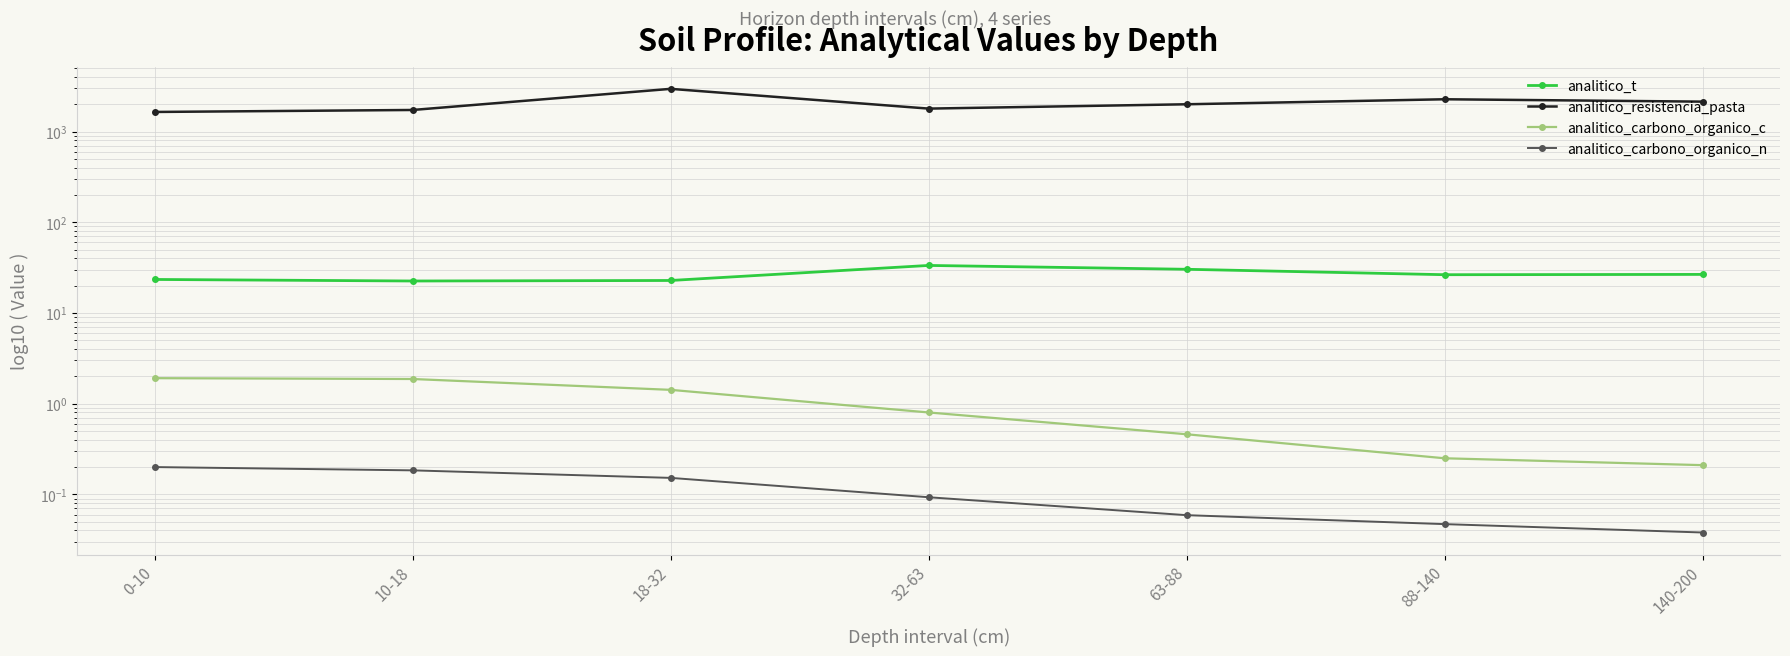

True or false: analitico_carbono_organico_c and analitico_t intersect in this chart.

False